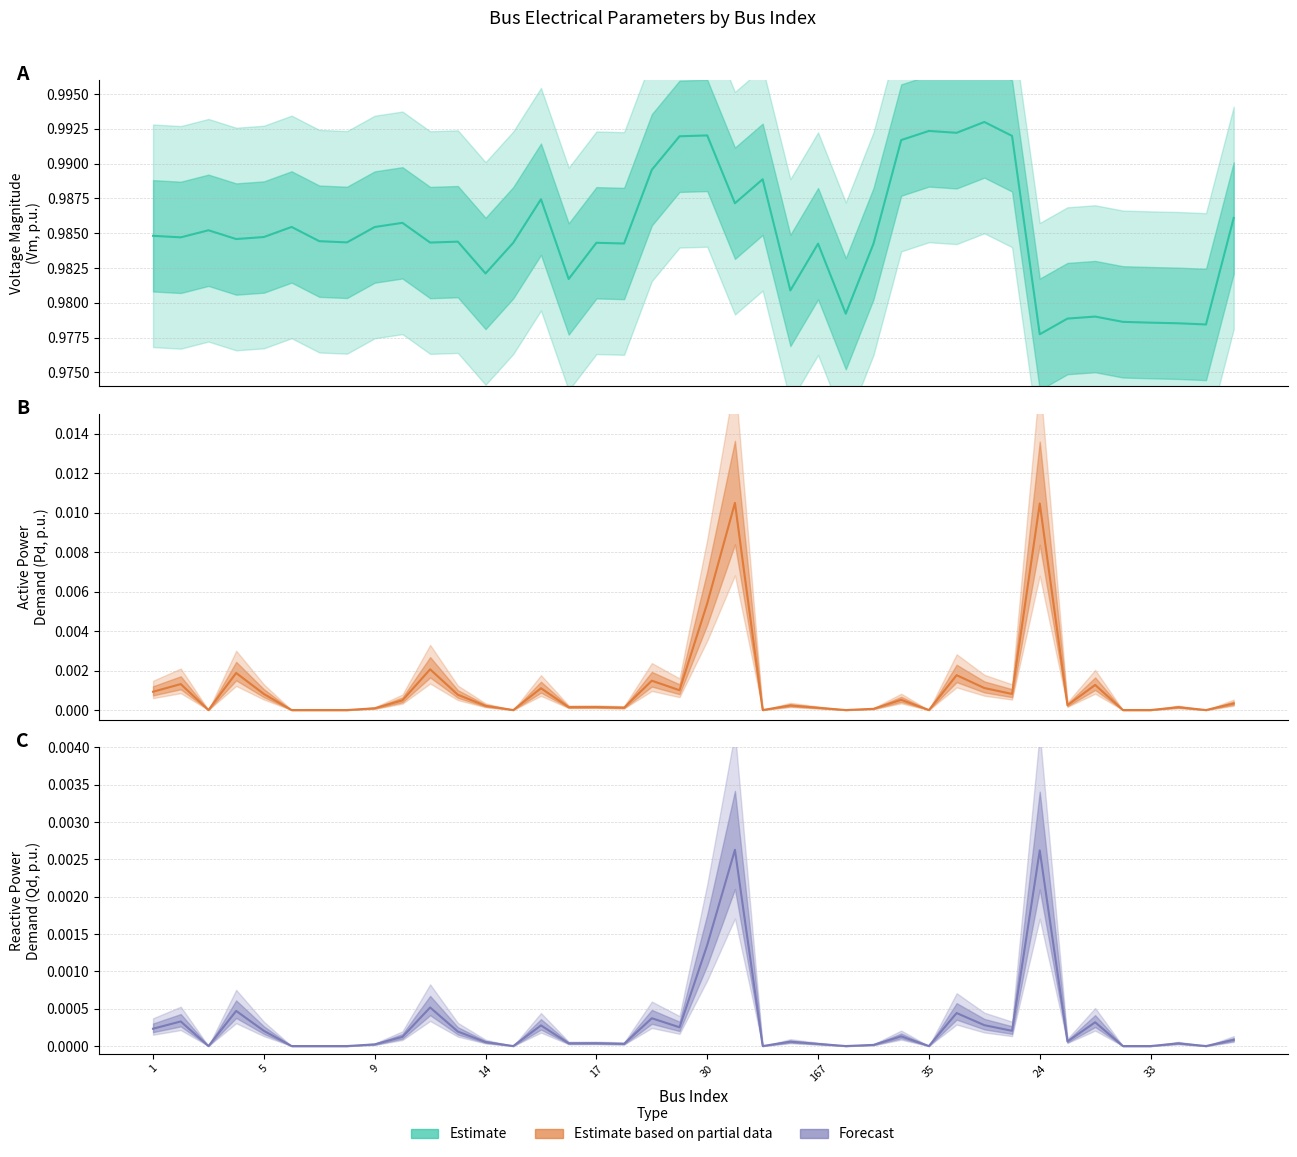

True or false: Qd (Forecast) and Vm (Estimate) intersect in this chart.

False